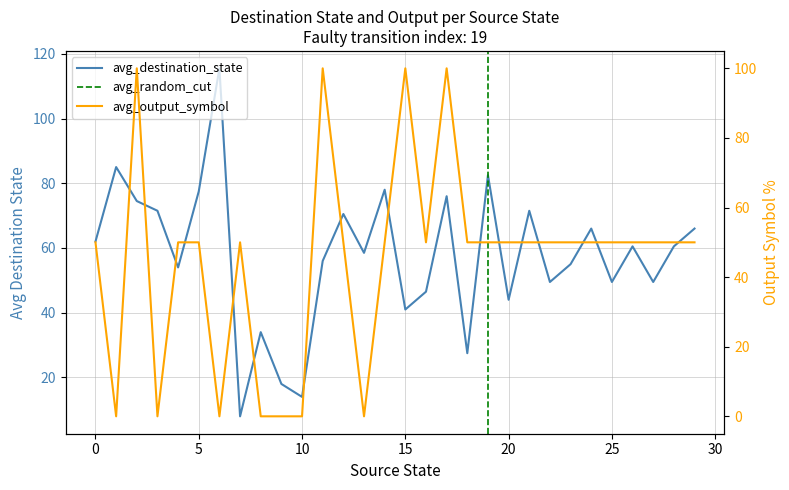

The value of avg_destination_state at 6 is 115.5. True or false?

True